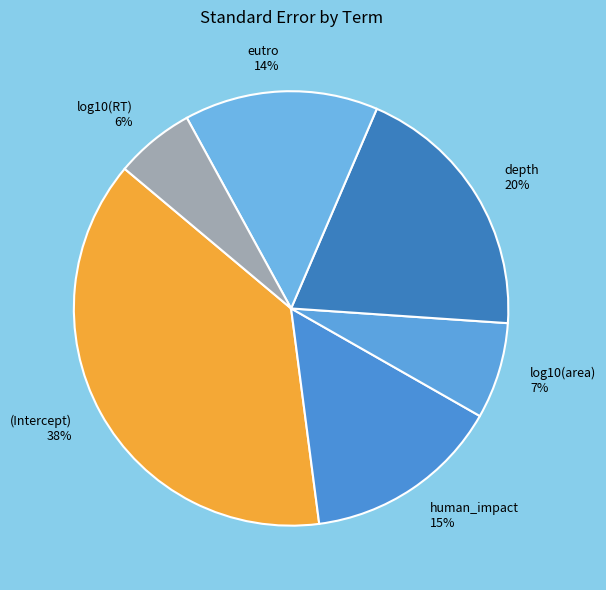

Is it true that log10(area) is 22% of the pie?

False